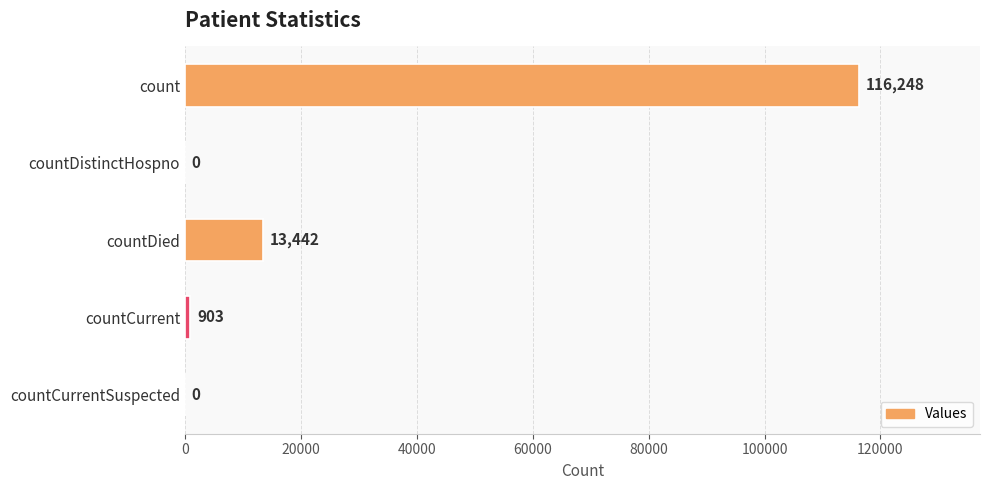

Reading top to bottom, what are all the values shown in this chart?

count=116248	countDistinctHospno=0	countDied=13442	countCurrent=903	countCurrentSuspected=0